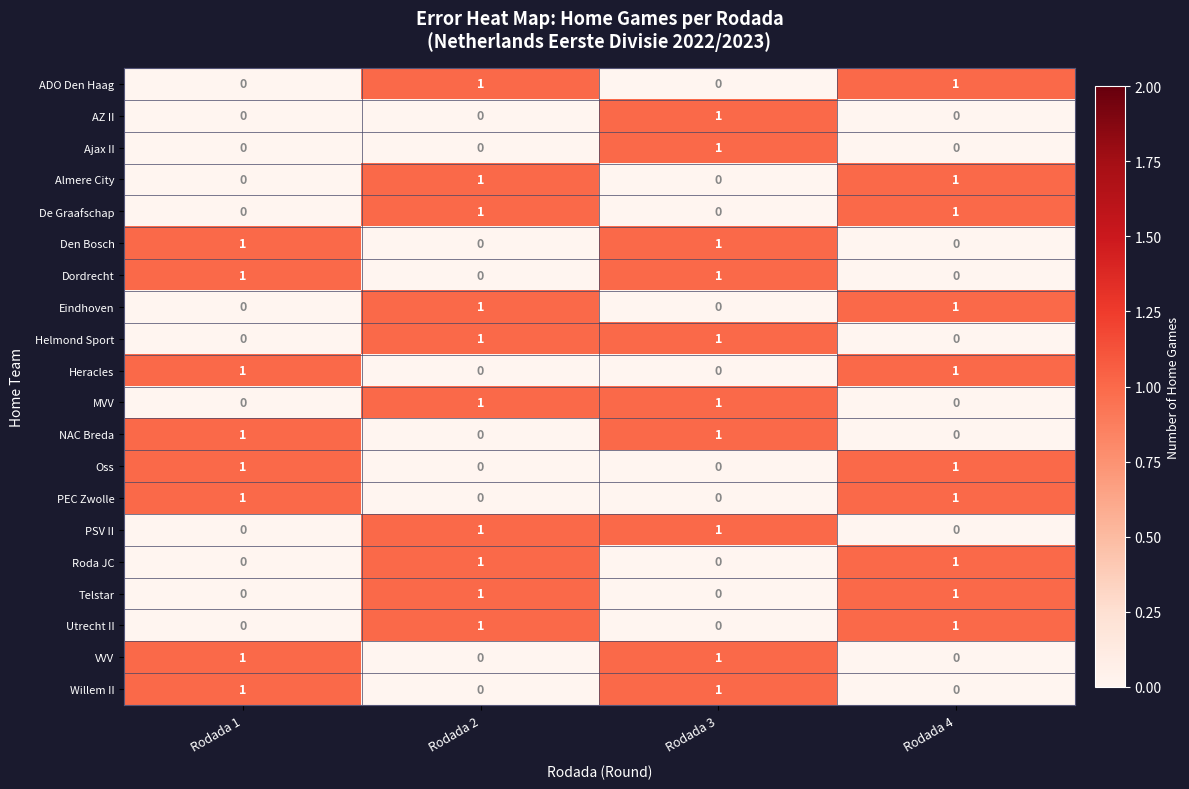

What is the total value across all series at Rodada 4?

10